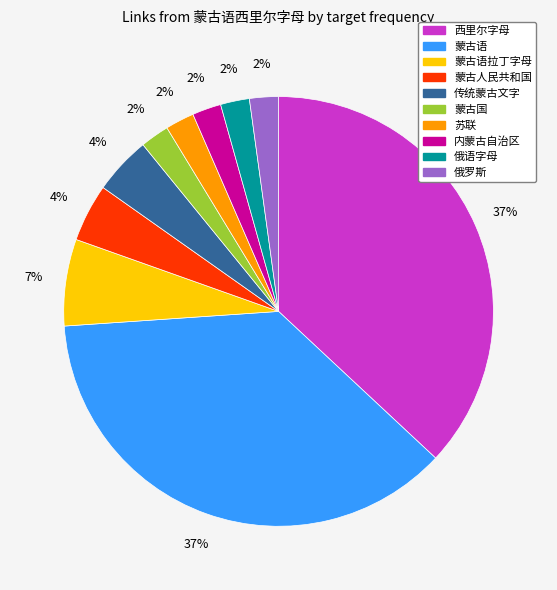

Is there any slice that represents more than half of the pie?

No